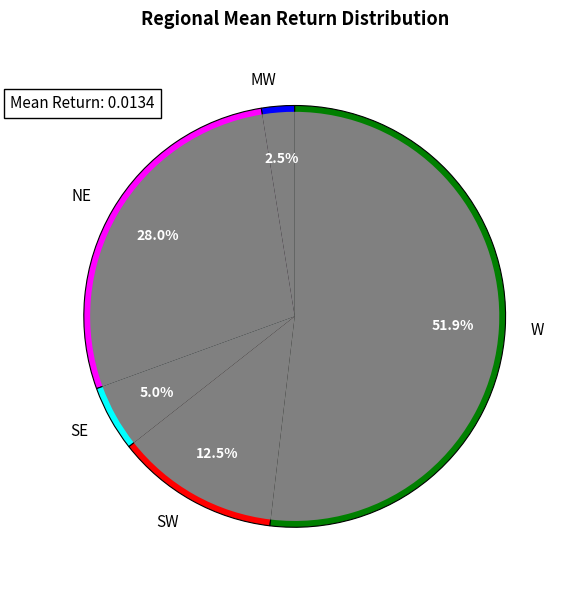

Which category has the smallest portion of the pie?

MW